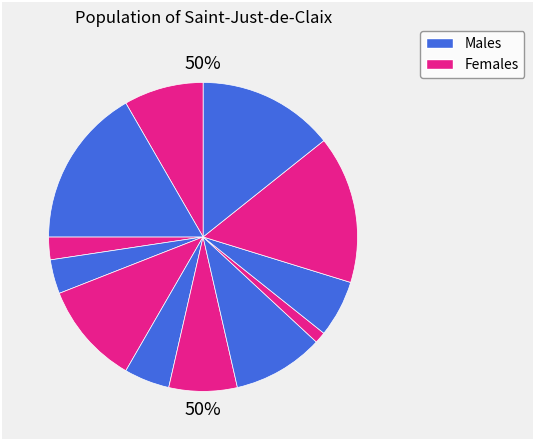

What percentage is the 6 slice, to the nearest percent?

10%